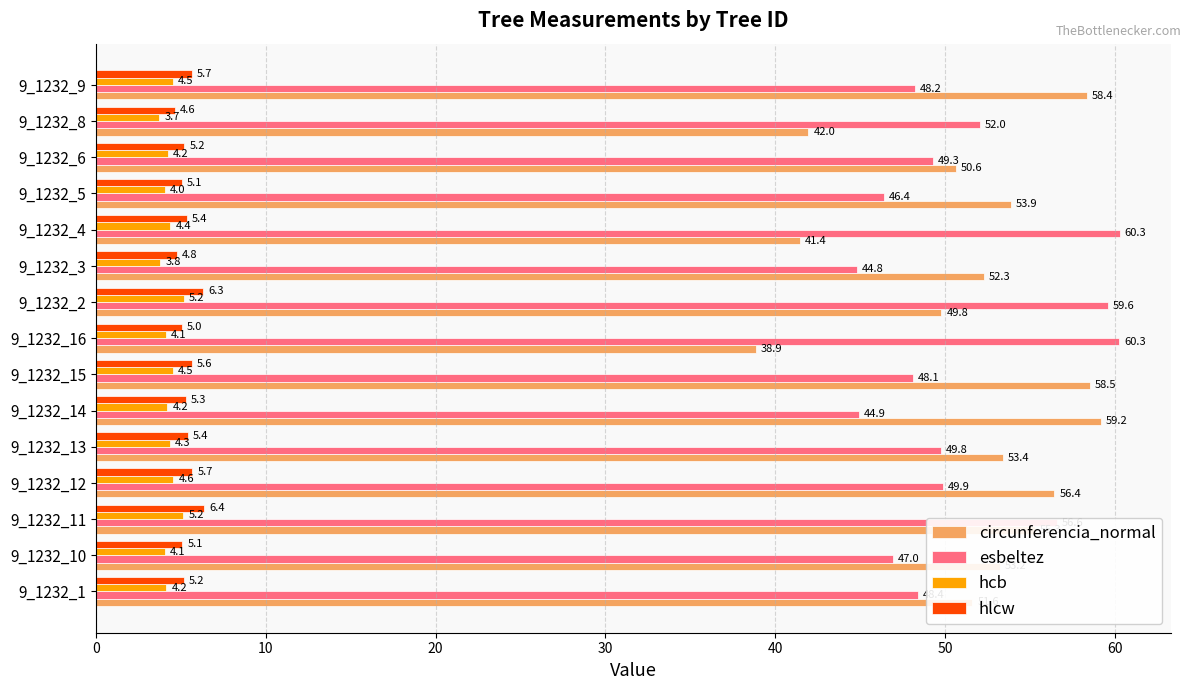

Where is hcb nearest to the value 4?

9_1232_5